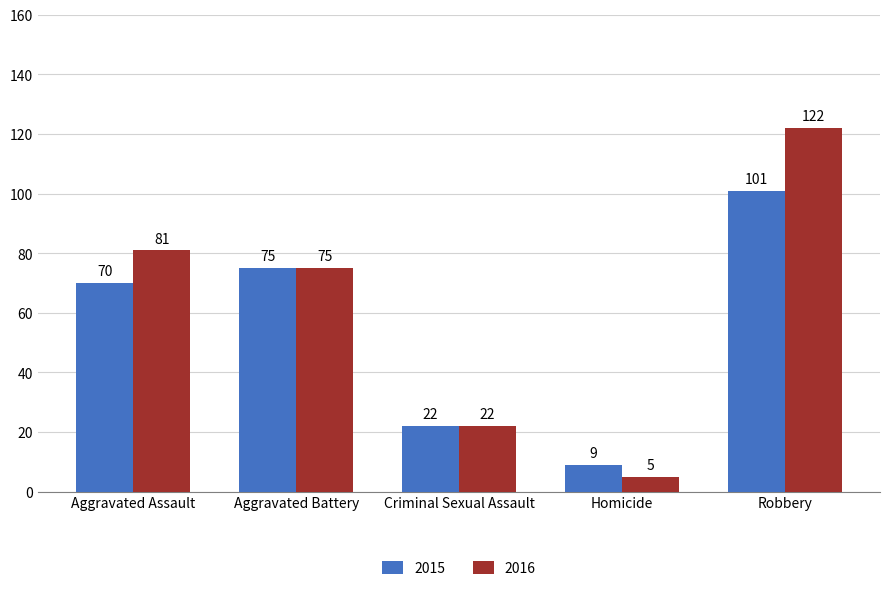

Reading left to right, list all the values displayed in this chart.

2015: 70	75	22	9	101
2016: 81	75	22	5	122